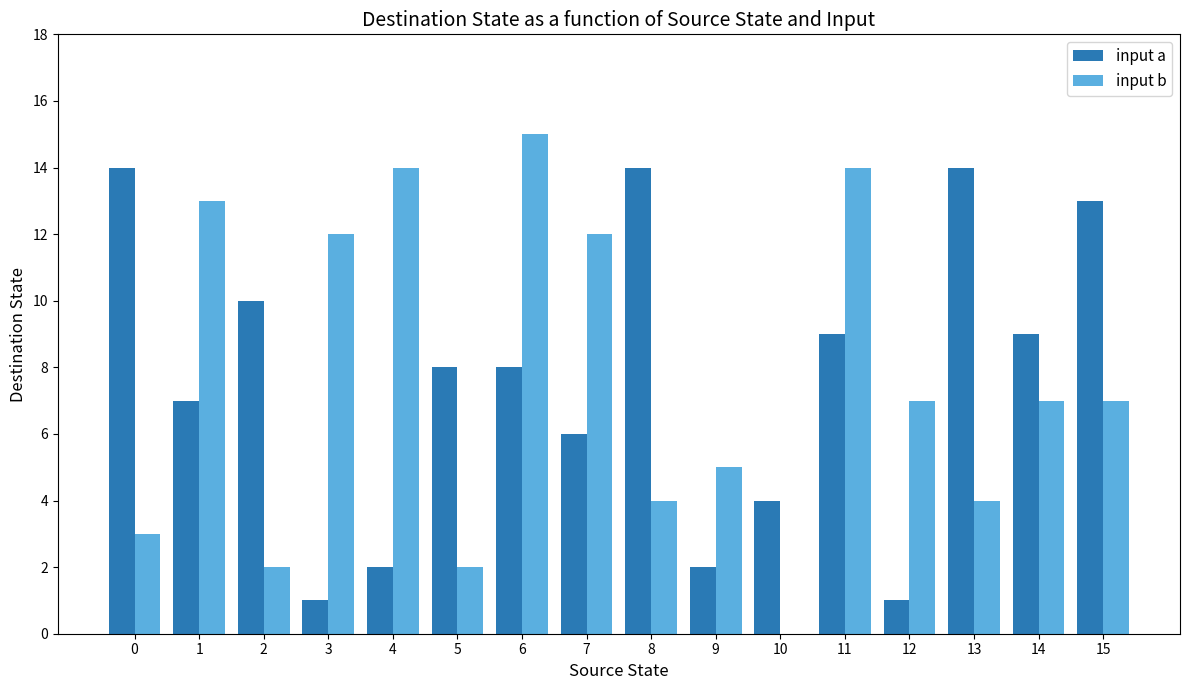

Is it true that input b equals 19 at 11?

False